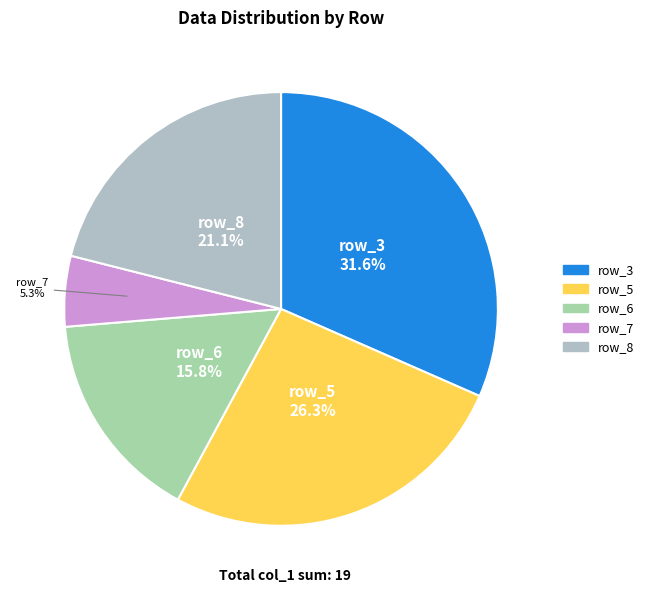

Count the number of slices in the pie.

5